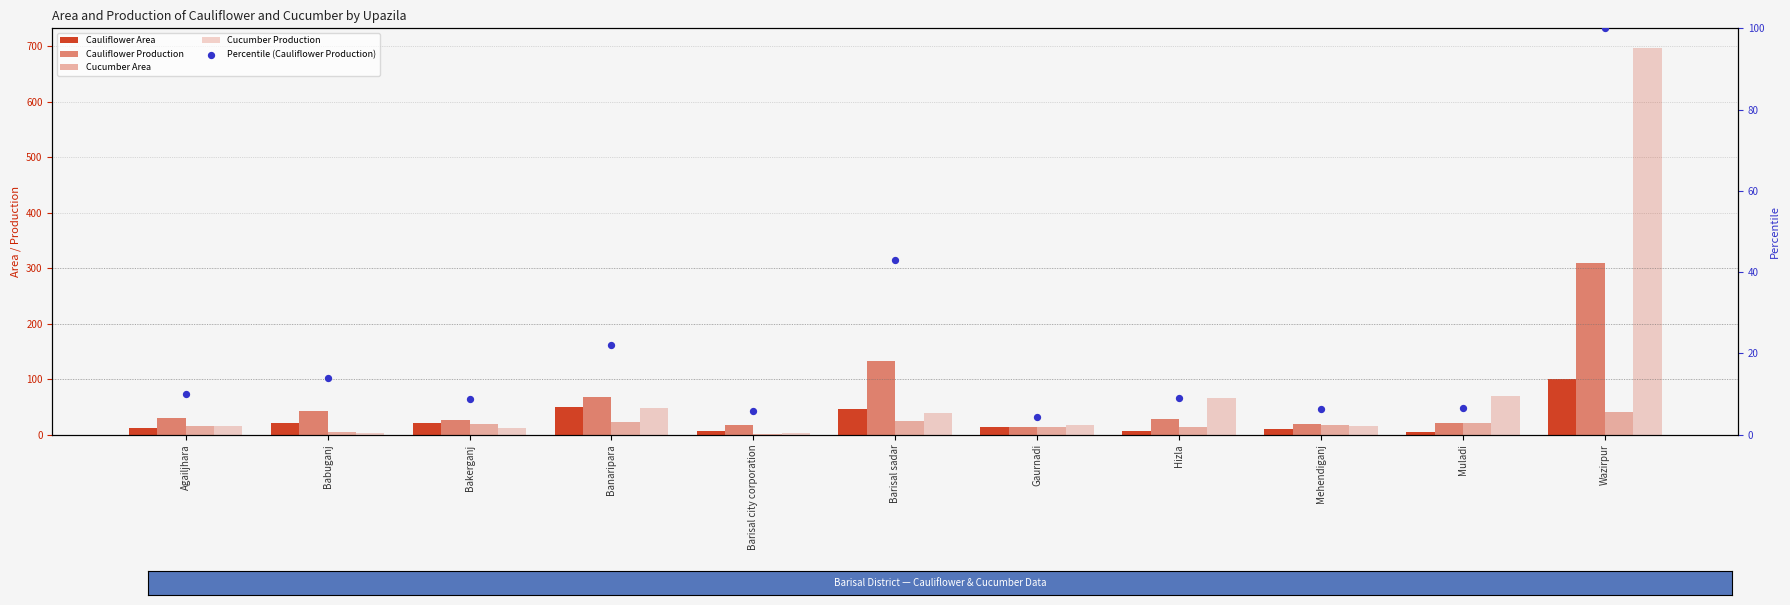

What are all the series names shown in the legend?

Cauliflower Area, Cauliflower Production, Cucumber Area, Cucumber Production, Percentile (Cauliflower Production)